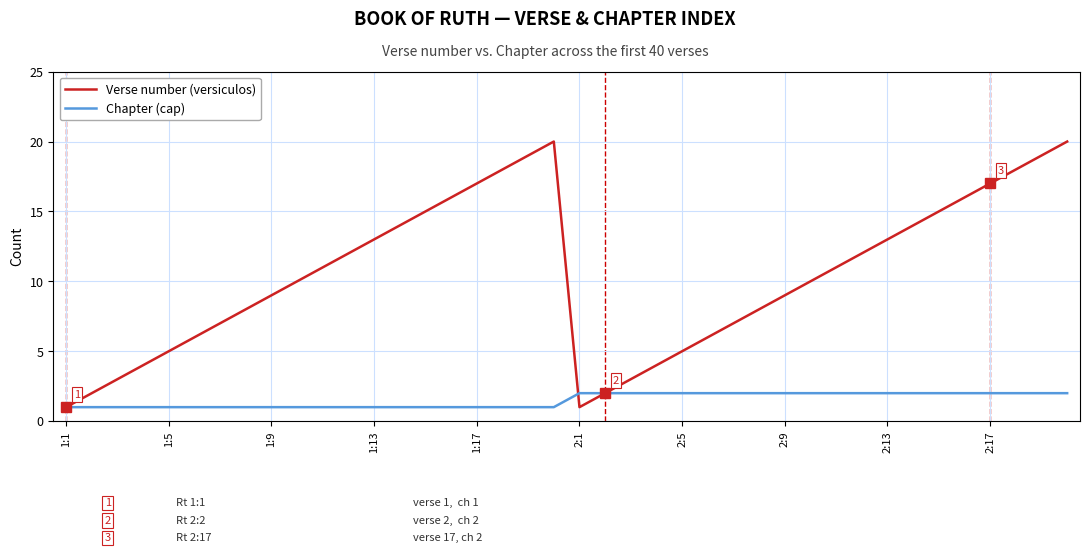

Rank the series by their average value, from highest to lowest.

Verse number (versiculos), Chapter (cap)